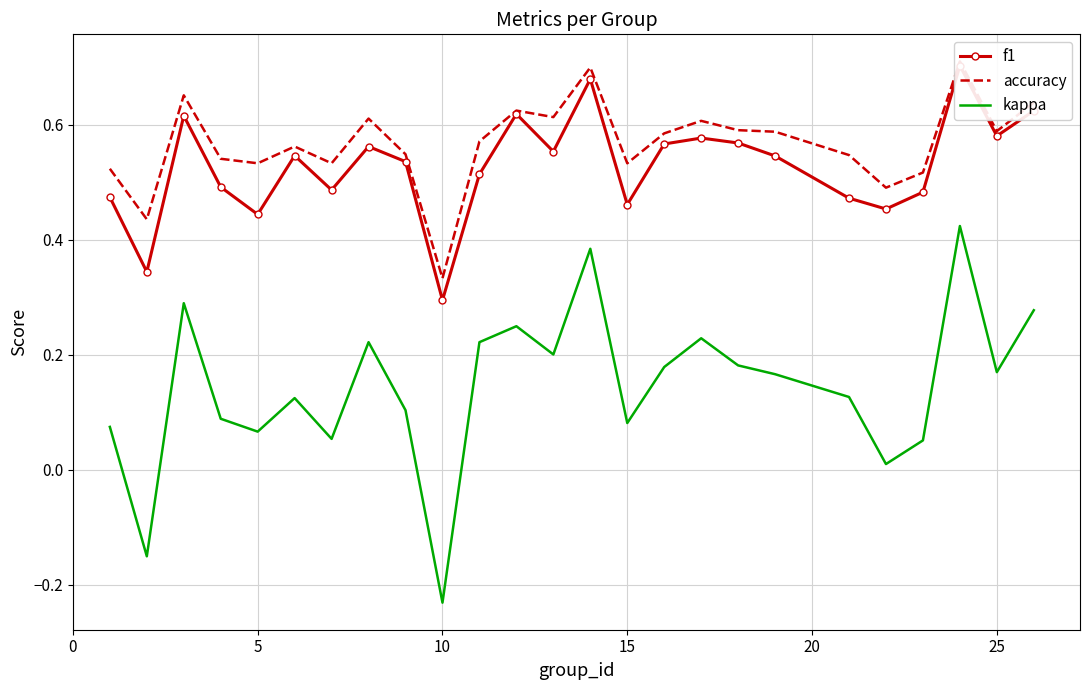

How many series are shown in this chart?

3